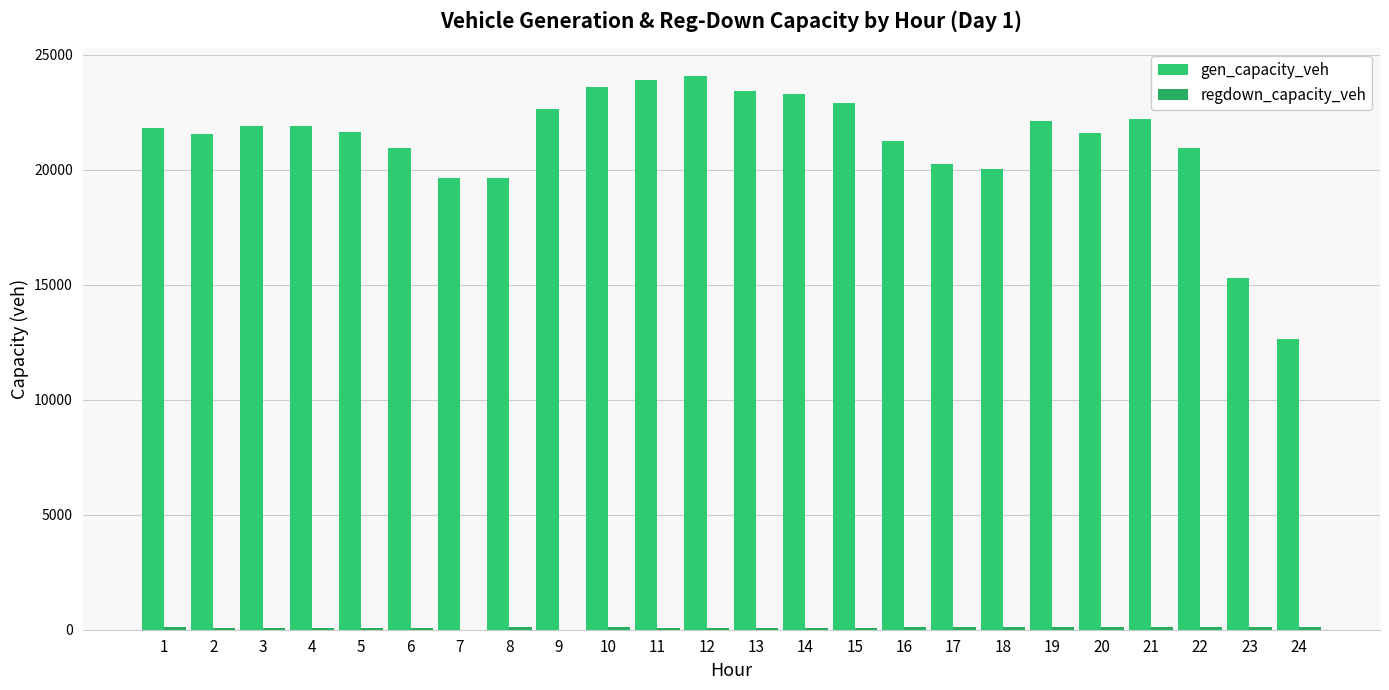

Is the value of regdown_capacity_veh at 19 greater than the value of gen_capacity_veh at 13?

No